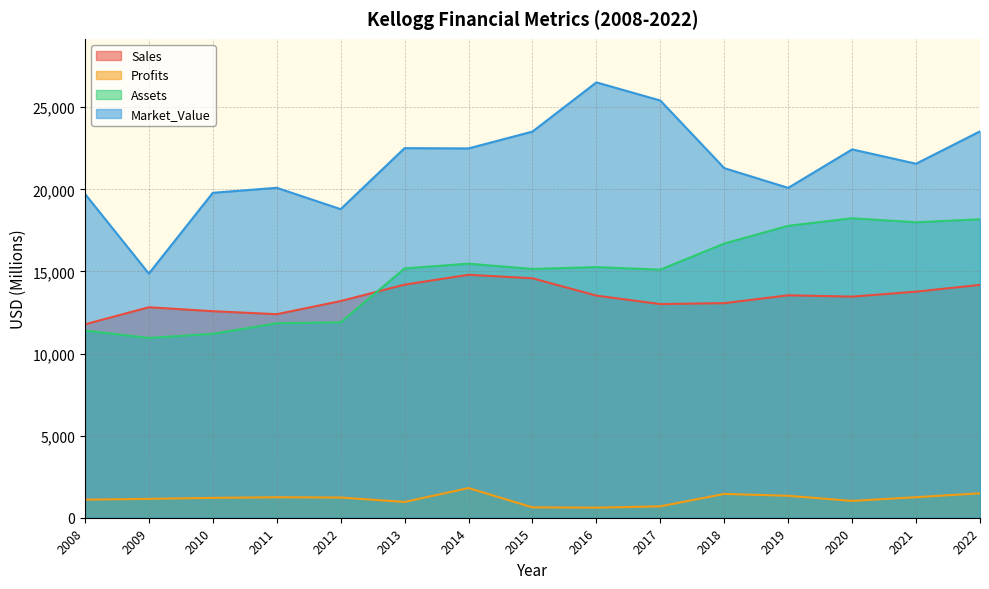

Where does the Sales series first go above 13468?

2013